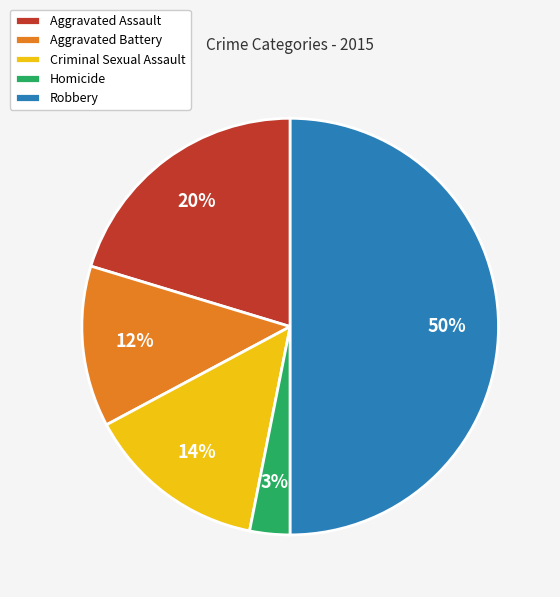

True or false: Aggravated Battery accounts for 12% of the total.

True